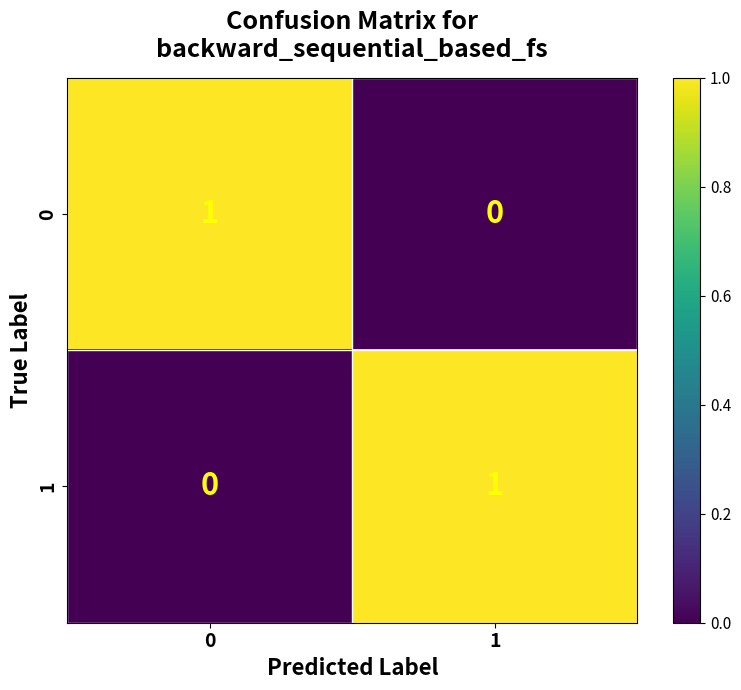

How many values in 0 are above zero?

1